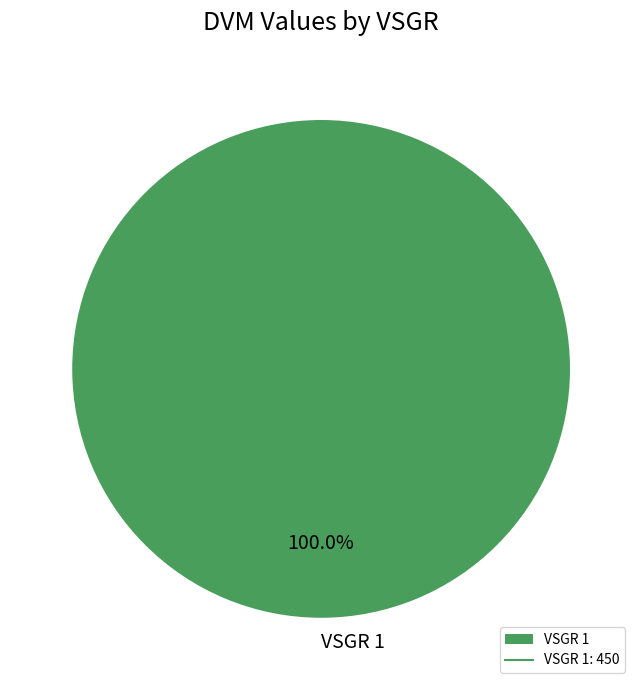

What percentage is the VSGR 1 slice, to the nearest percent?

100%